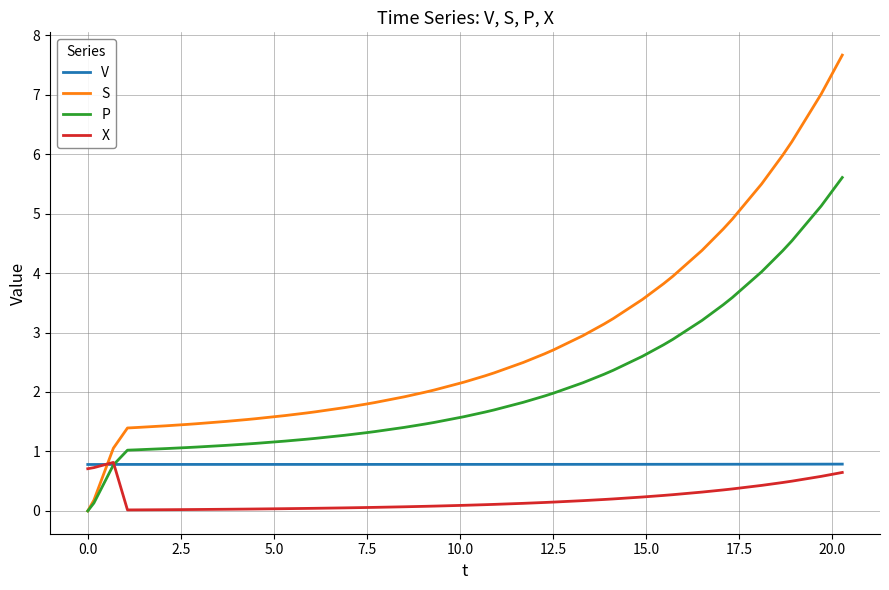

Does the chart have visible grid lines?

Yes